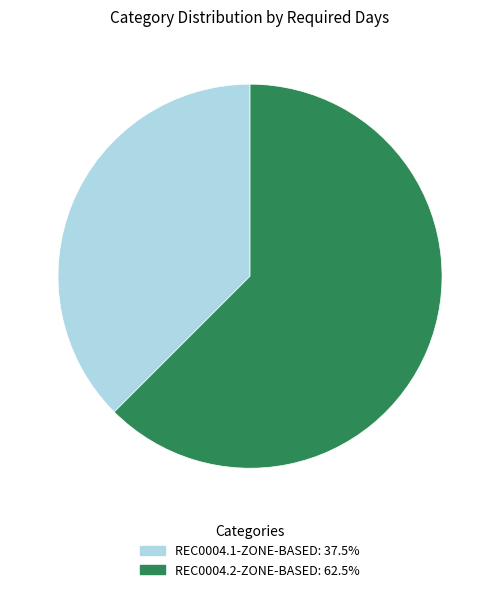

How many segments does this pie chart have?

2